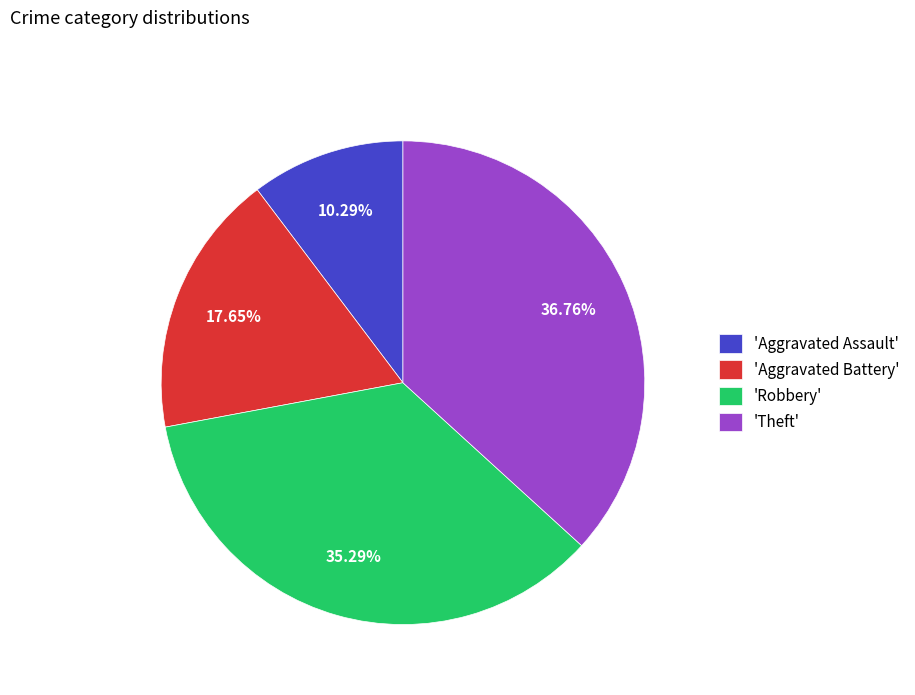

Which slice is the smallest?

'Aggravated Assault'